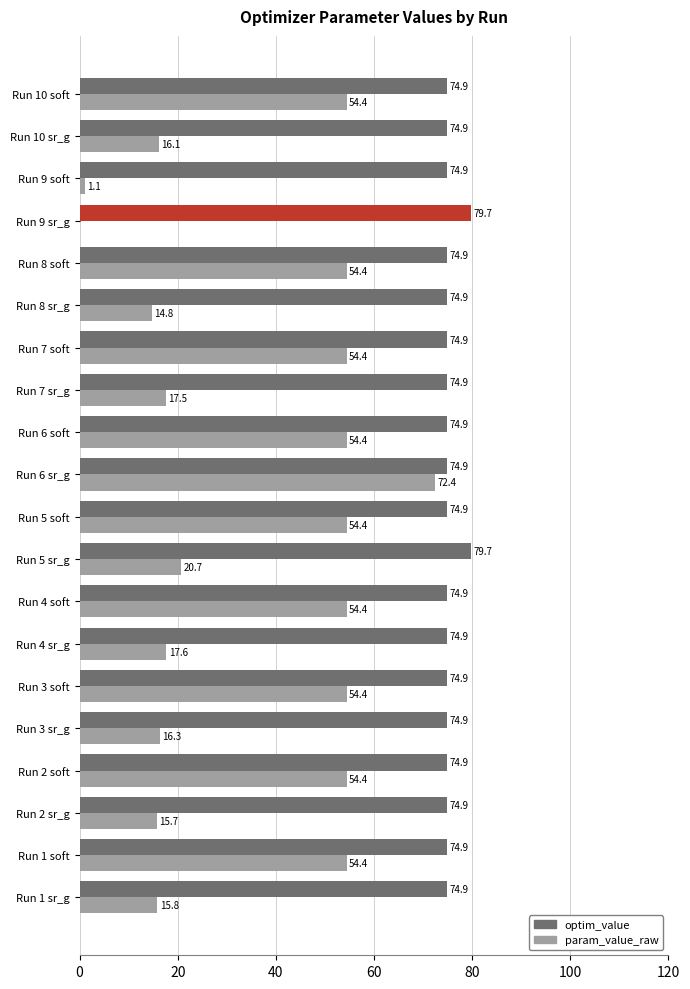

Rank the series by their maximum value, from highest to lowest.

optim_value, param_value_raw